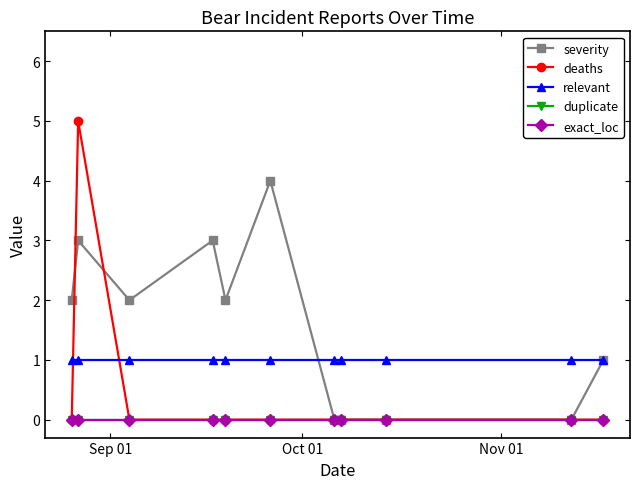

What is the lowest value of the relevant series?

1